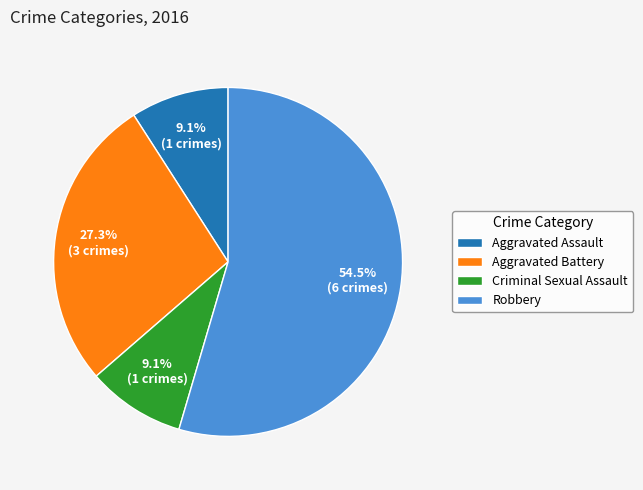

Do Aggravated Battery and Aggravated Assault together represent more than half of the pie?

No